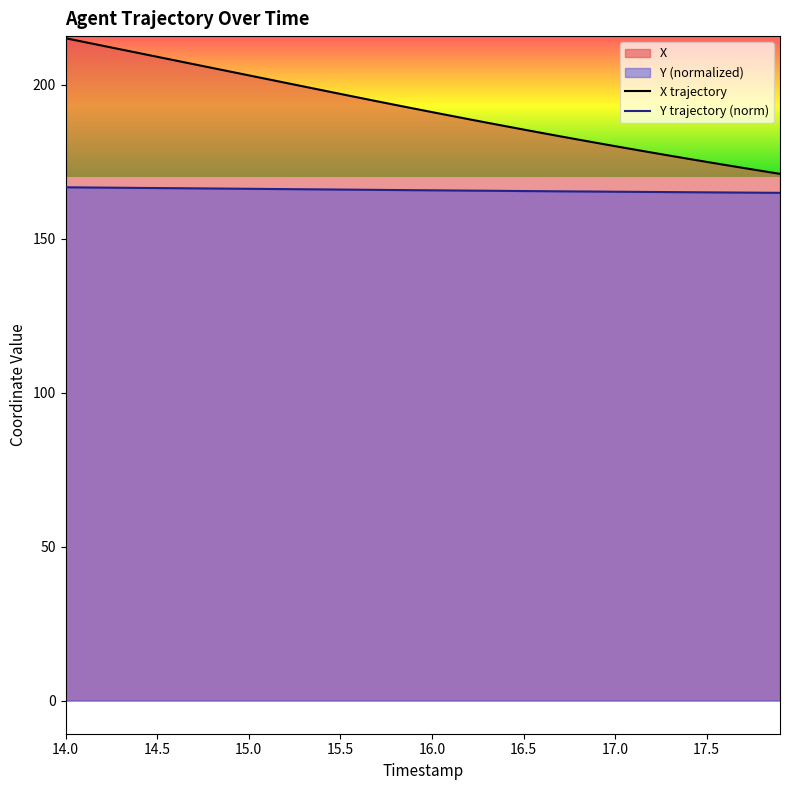

What is the difference between the maximum and minimum values in the X trajectory series?

44.1